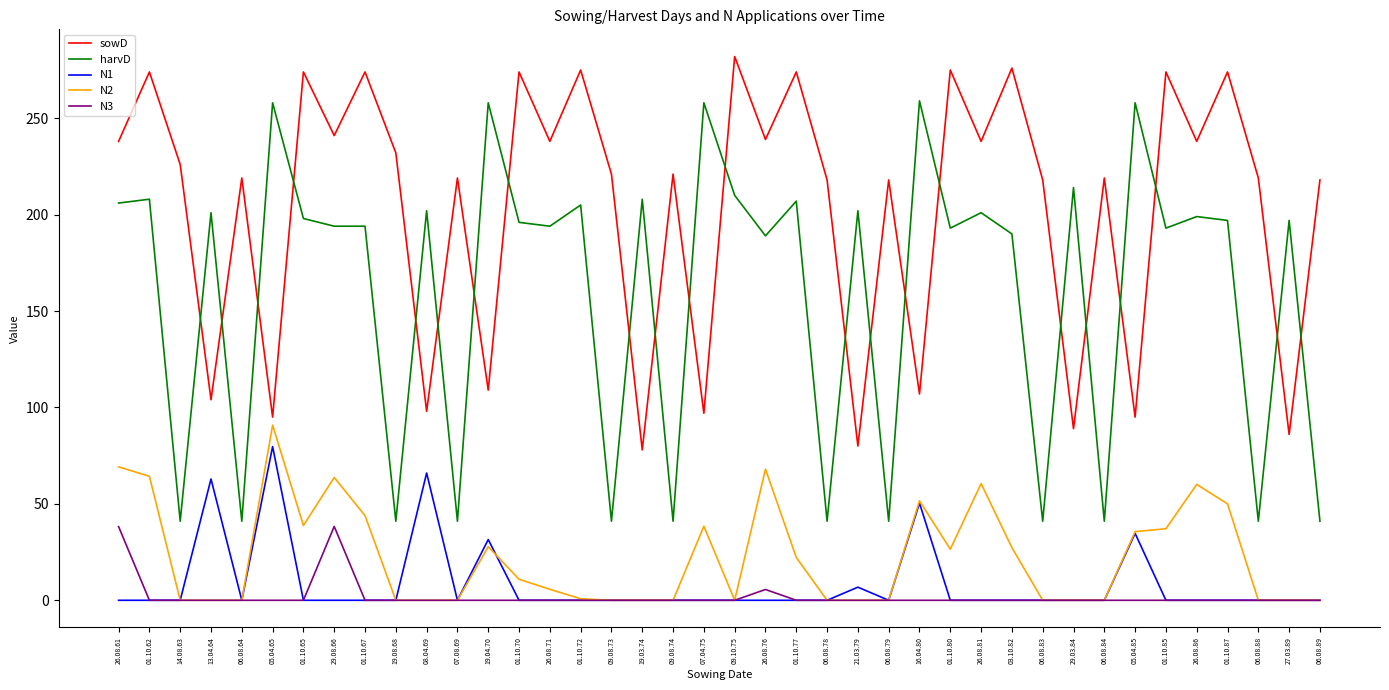

Which series has the widest spread of values?

harvD